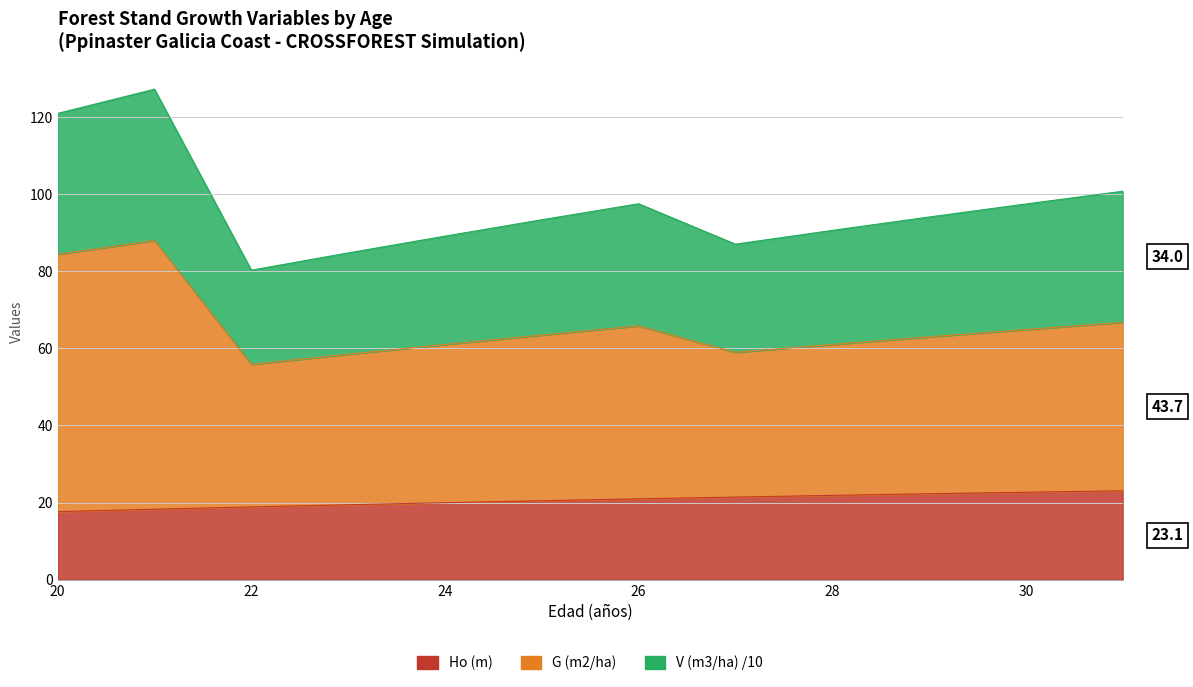

Where is the first local maximum for G (m2/ha)?

21